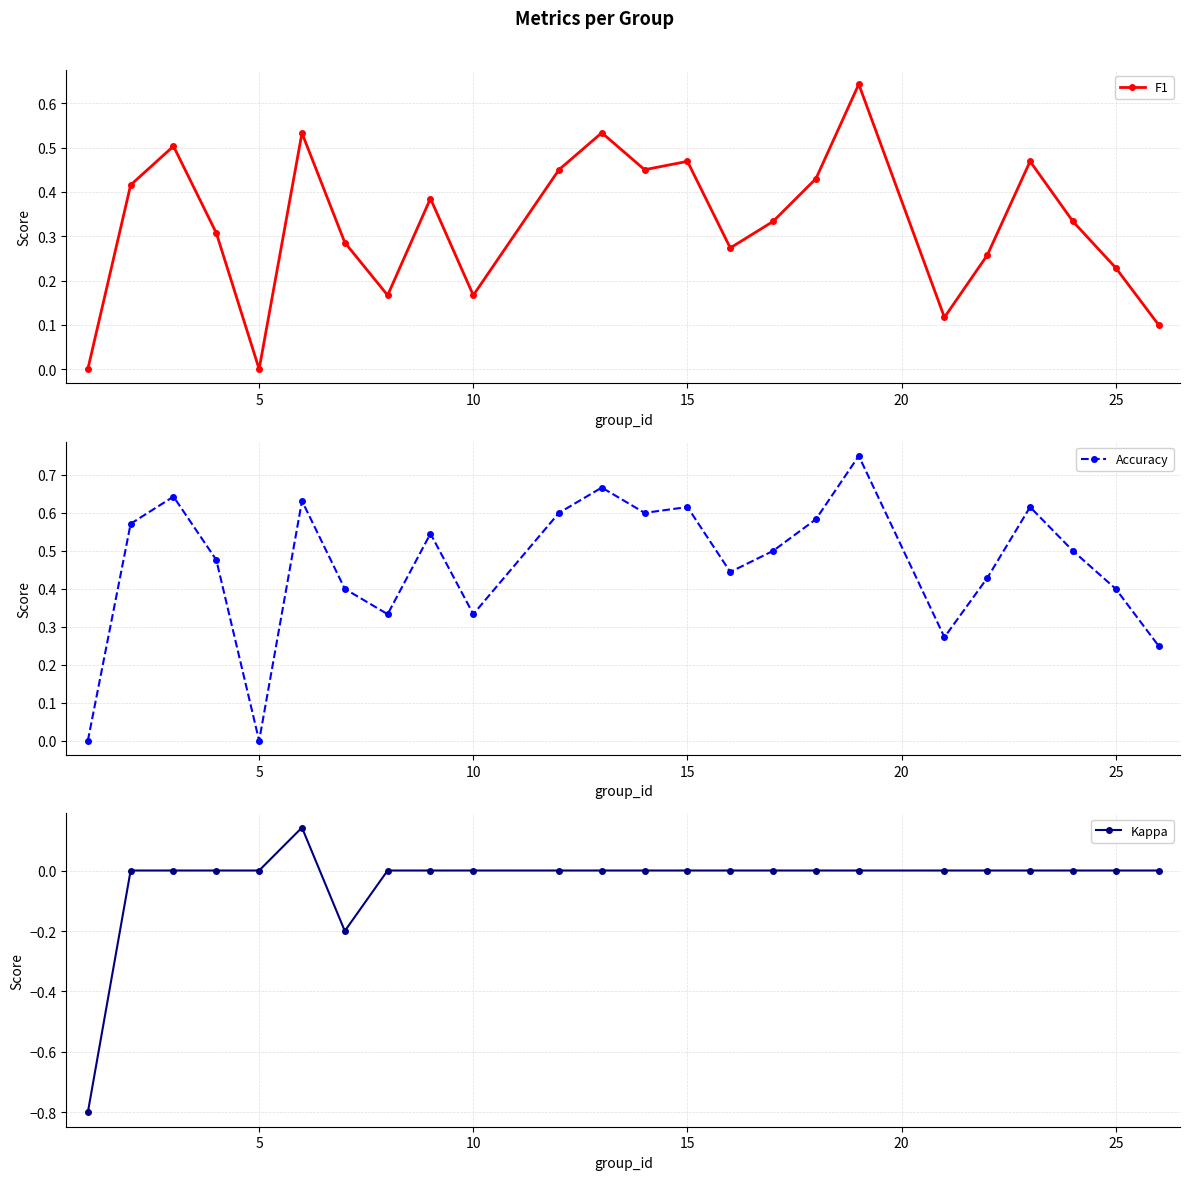

Where is the first local minimum for F1?

5